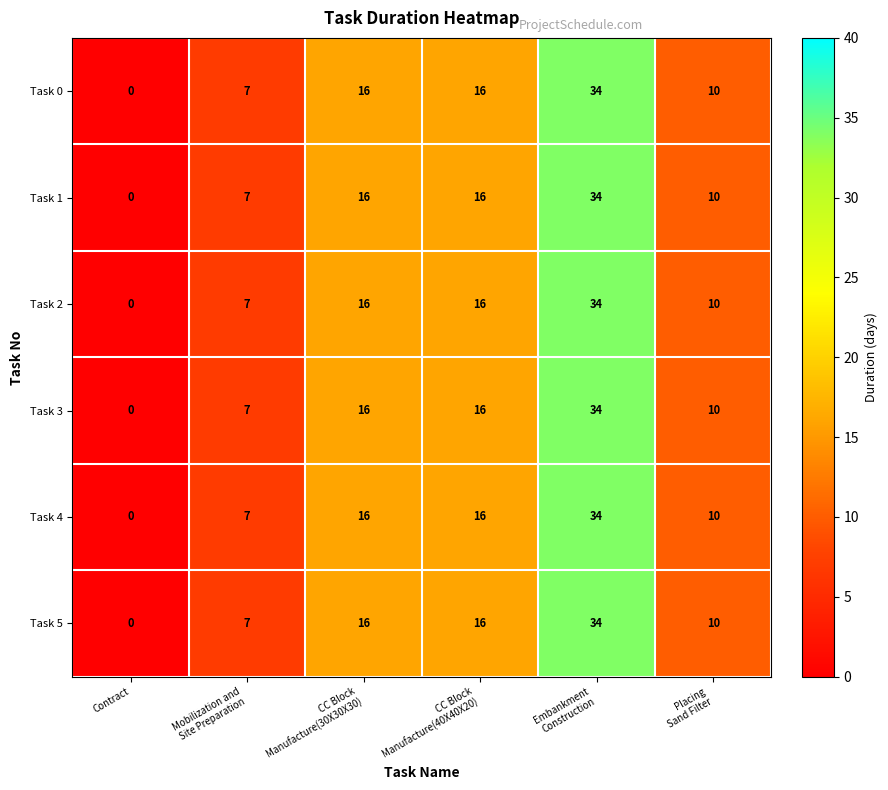

What is the difference between the second highest and second lowest values in the Task 0 series?

9